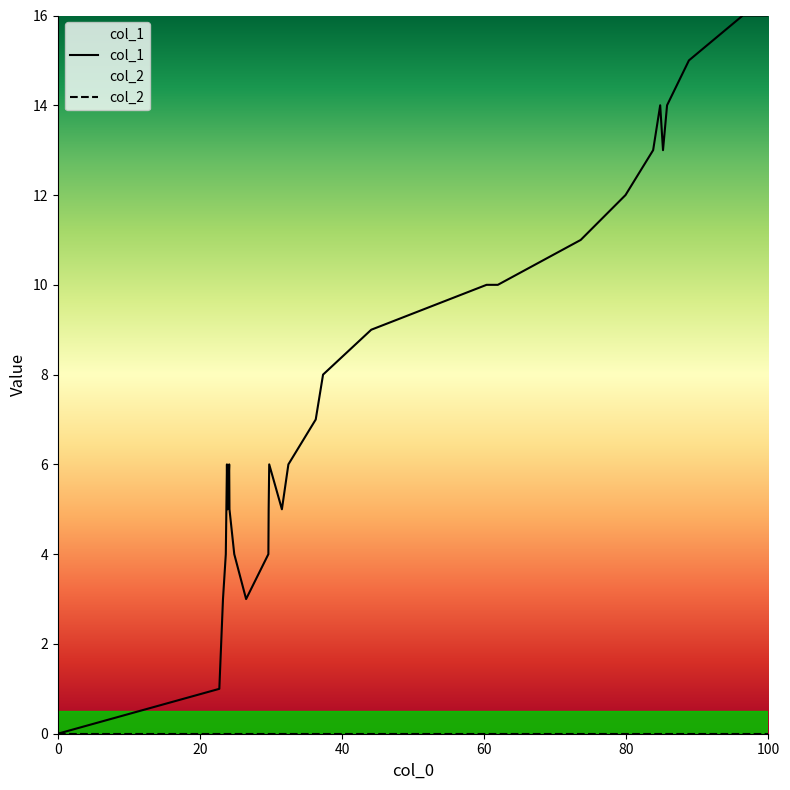

Which series has the largest range (max minus min)?

col_1